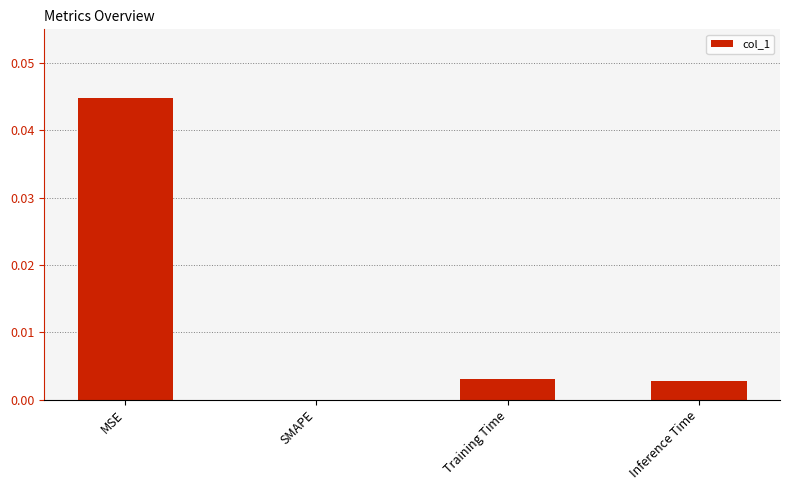

The chart shows a value of 0.0 at MSE. True or false?

True